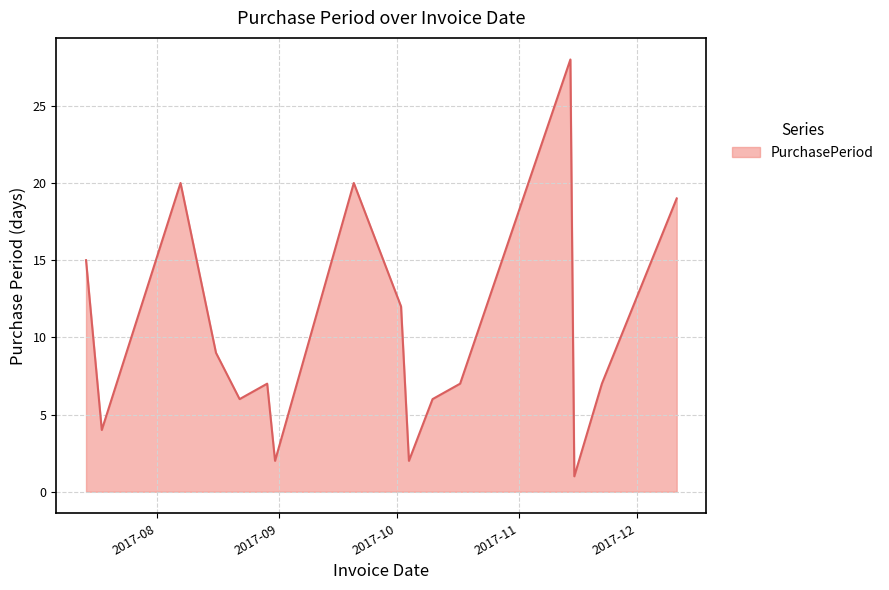

What is the difference between the maximum and minimum values?

27